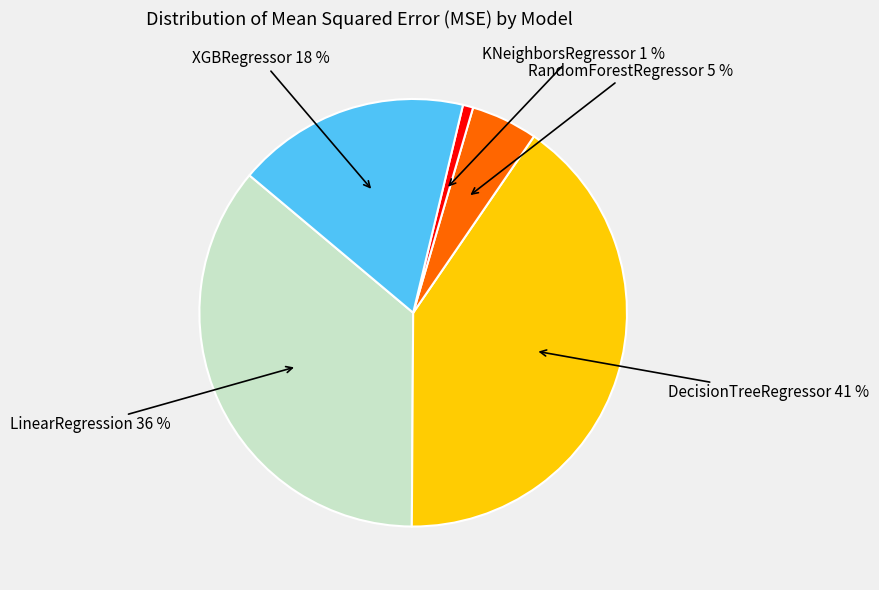

Is it true that RandomForestRegressor is 5% of the pie?

True